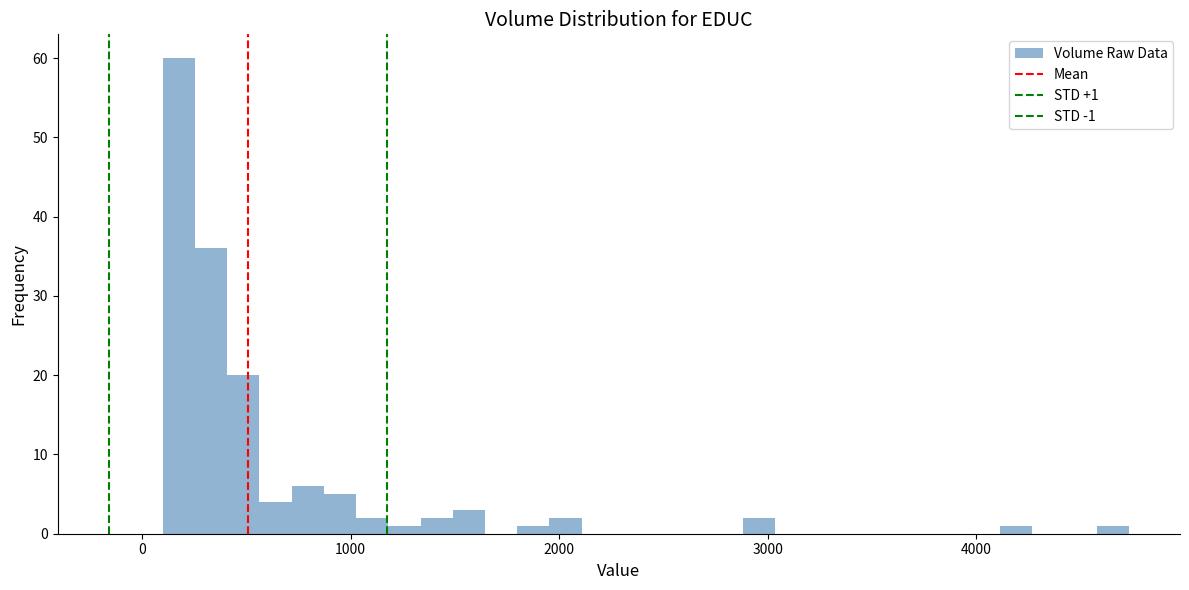

Around what value on the x-axis is the tallest bar? Give the approximate position of its centre, as read against the axis.

200